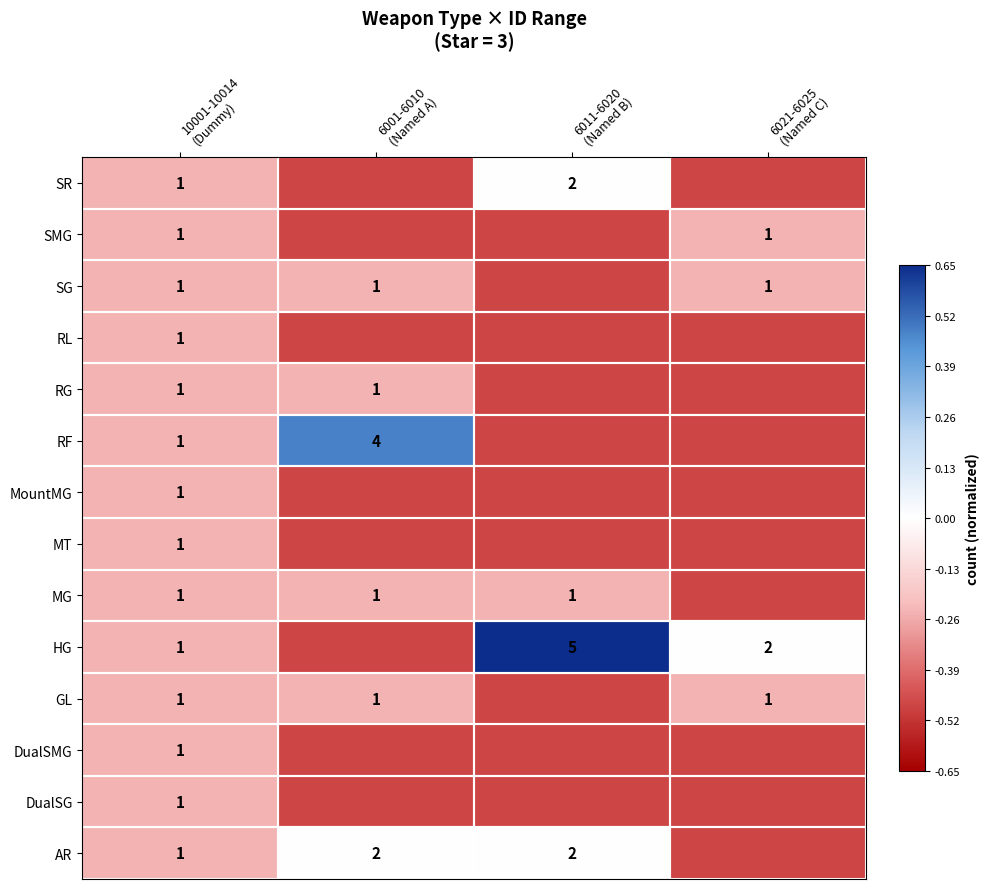

What is the approximate value of DualSMG at 10001-10014 (Dummy)?

-0.2